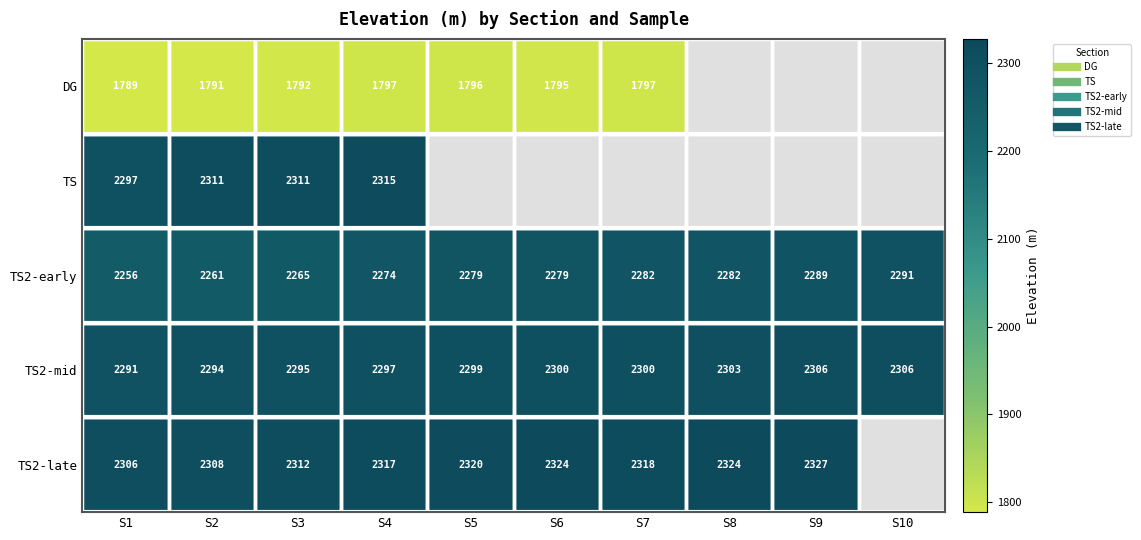

Is the value of TS at S4 greater than the value of TS2-late at S8?

No